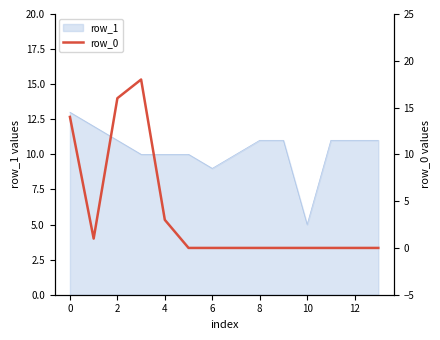

Which category has the lowest value in the row_1 series?

10